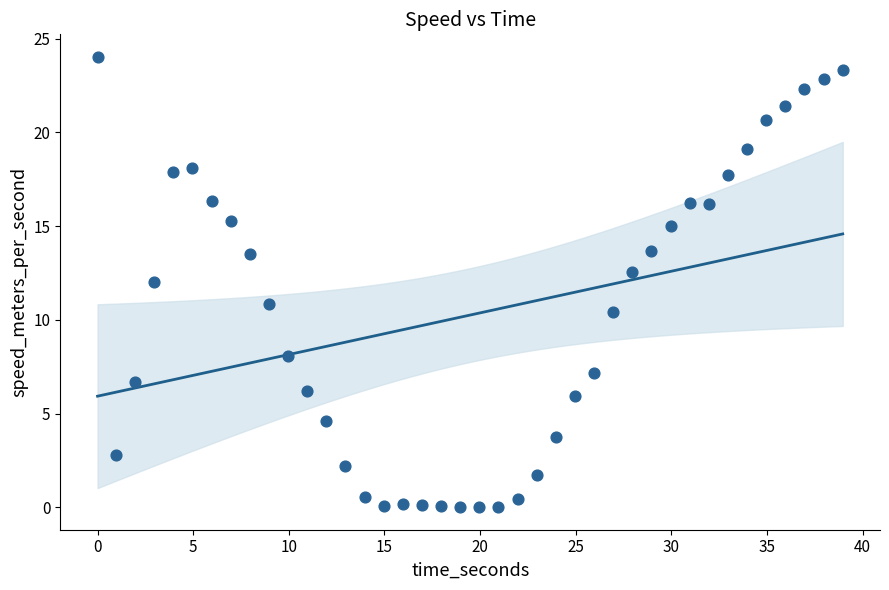

What is the range of X values (max minus min)?

39.0